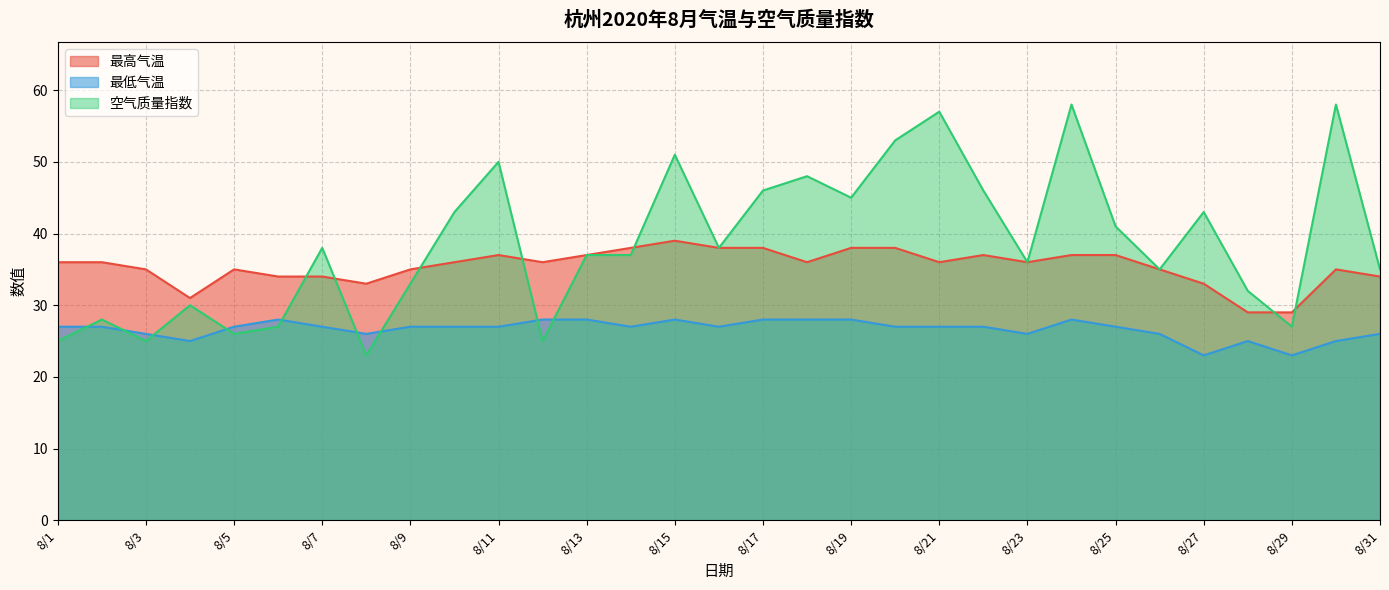

Is it true that 最低气温 equals 46 at 8/6?

False